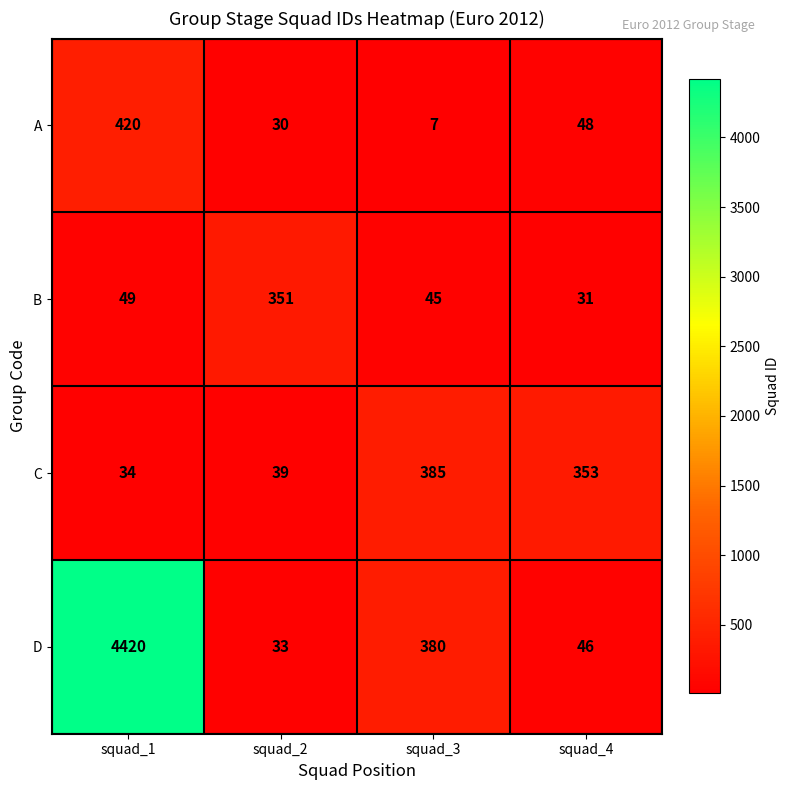

Reading left to right, transcribe all the data shown in this chart.

A: 420	30	7	48
B: 49	351	45	31
C: 34	39	385	353
D: 4420	33	380	46